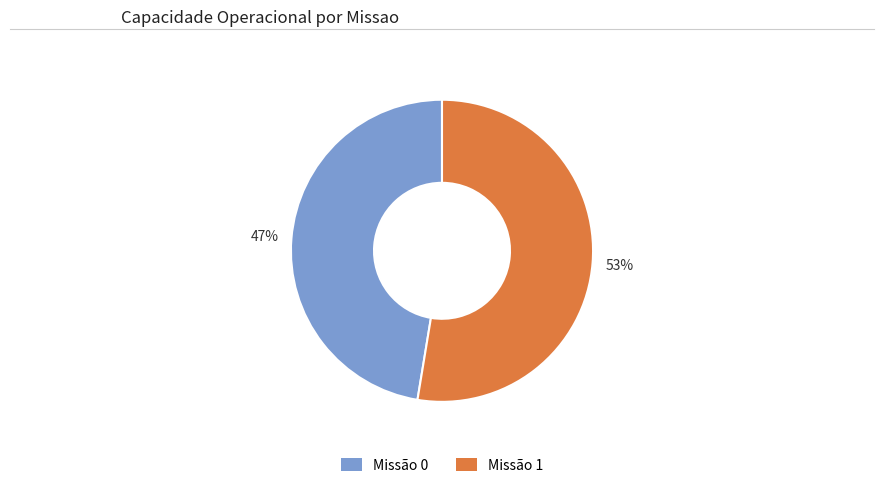

Is there a majority slice in this chart?

Yes